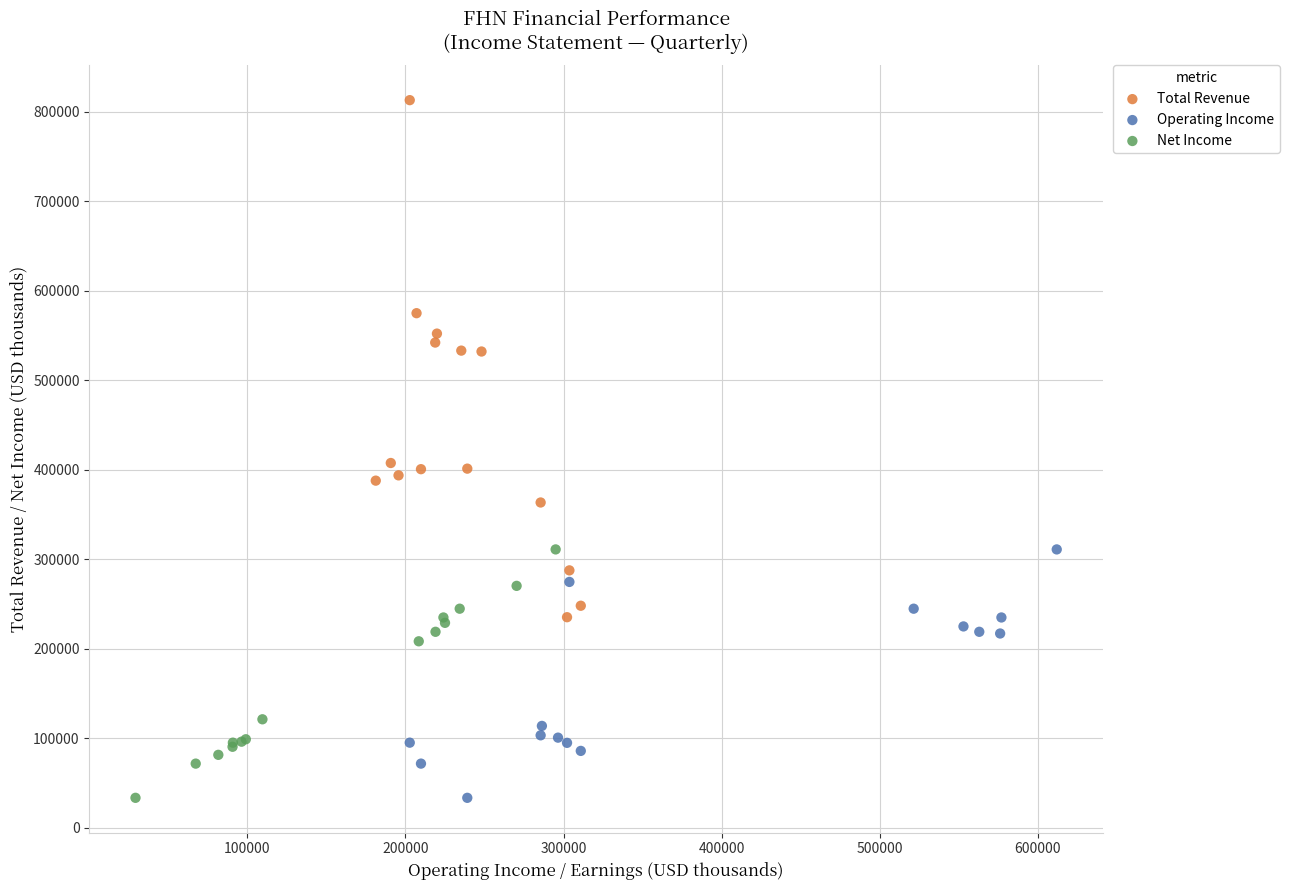

Which series has the widest spread of Y values?

Total Revenue